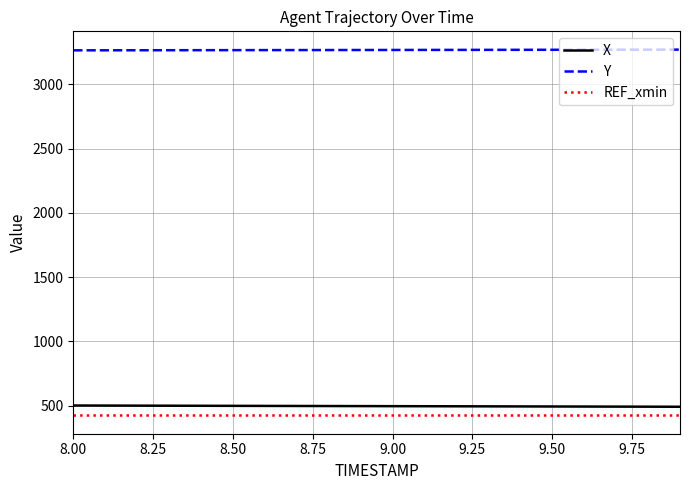

True or false: X and REF_xmin intersect in this chart.

False